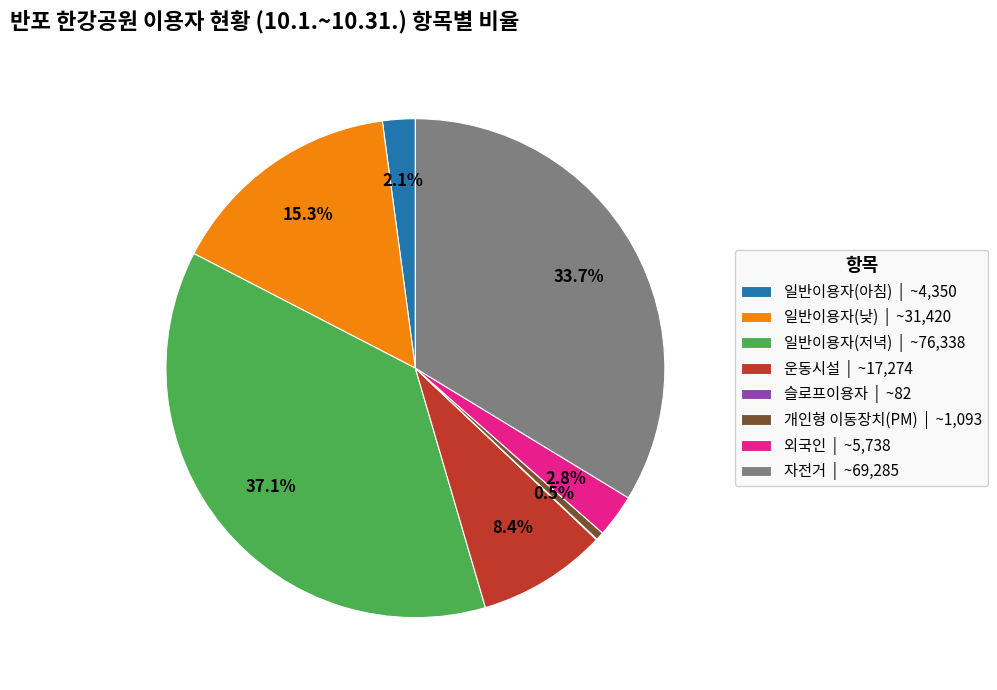

Does 자전거 account for over 50% of the chart?

No